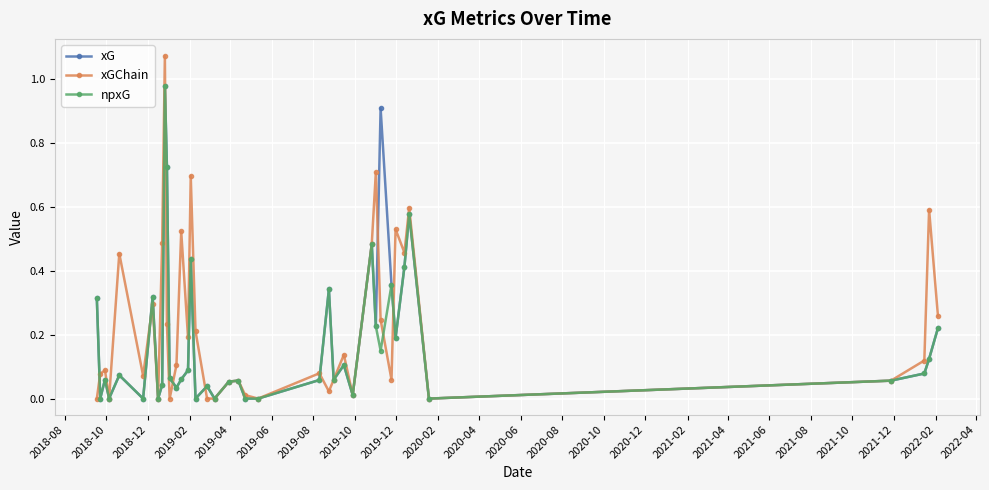

Which series has the largest range (max minus min)?

xGChain